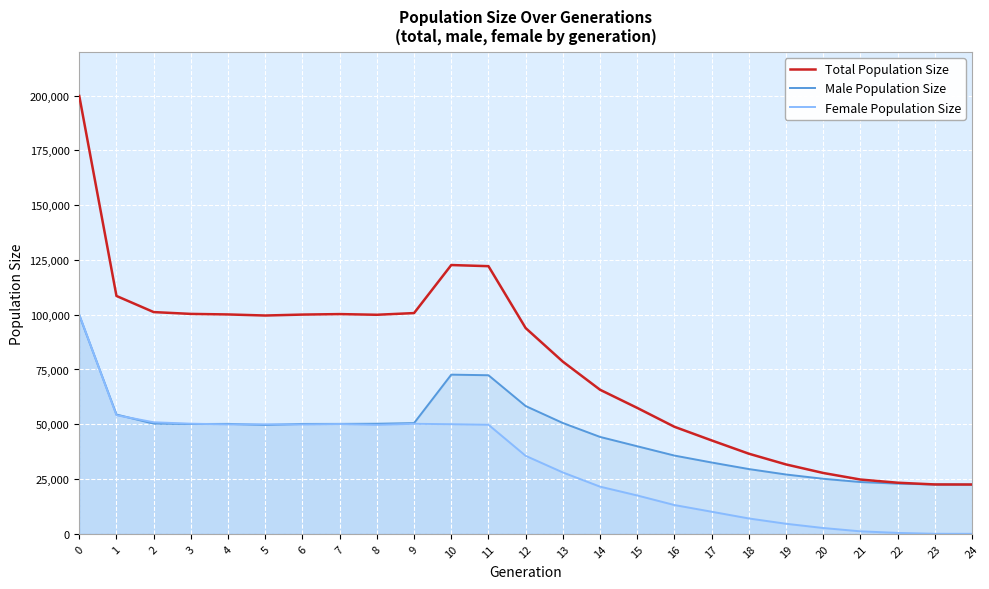

Which has a higher value, 21 or 14?

14